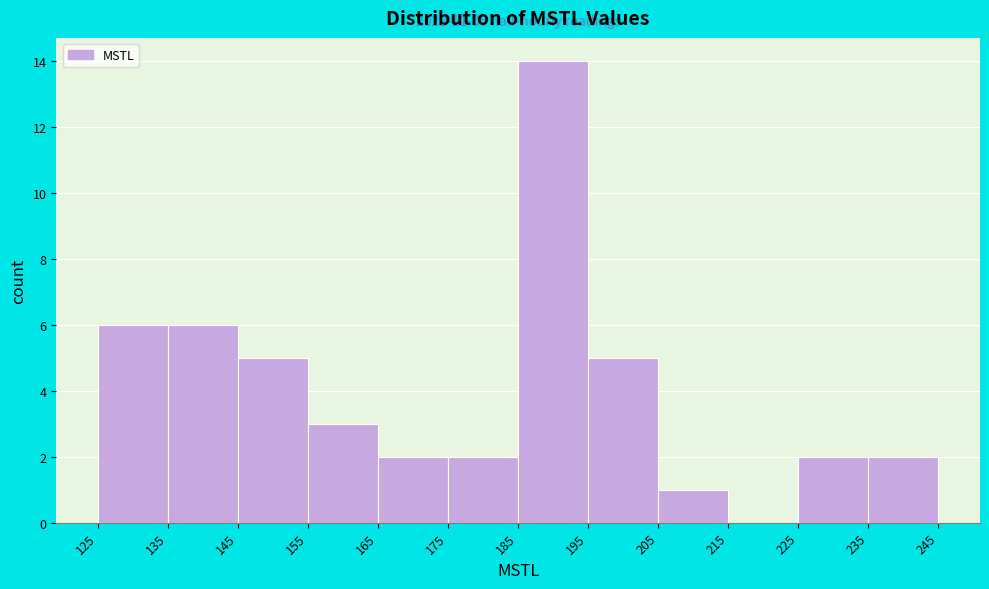

Which range on the x-axis has the tallest bar?

185 to 195